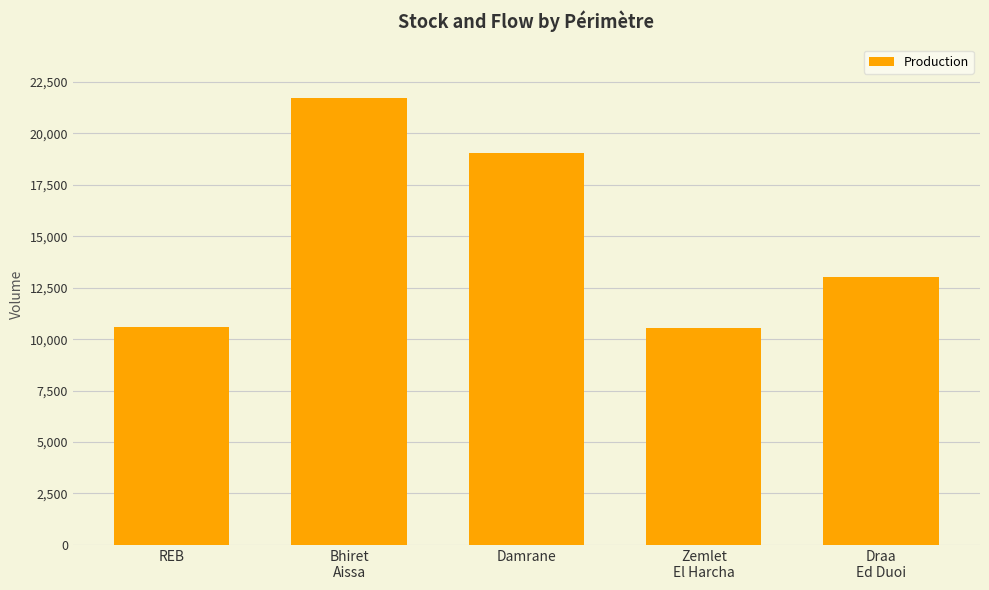

What is the sum of the values at Damrane and REB?

29617.1